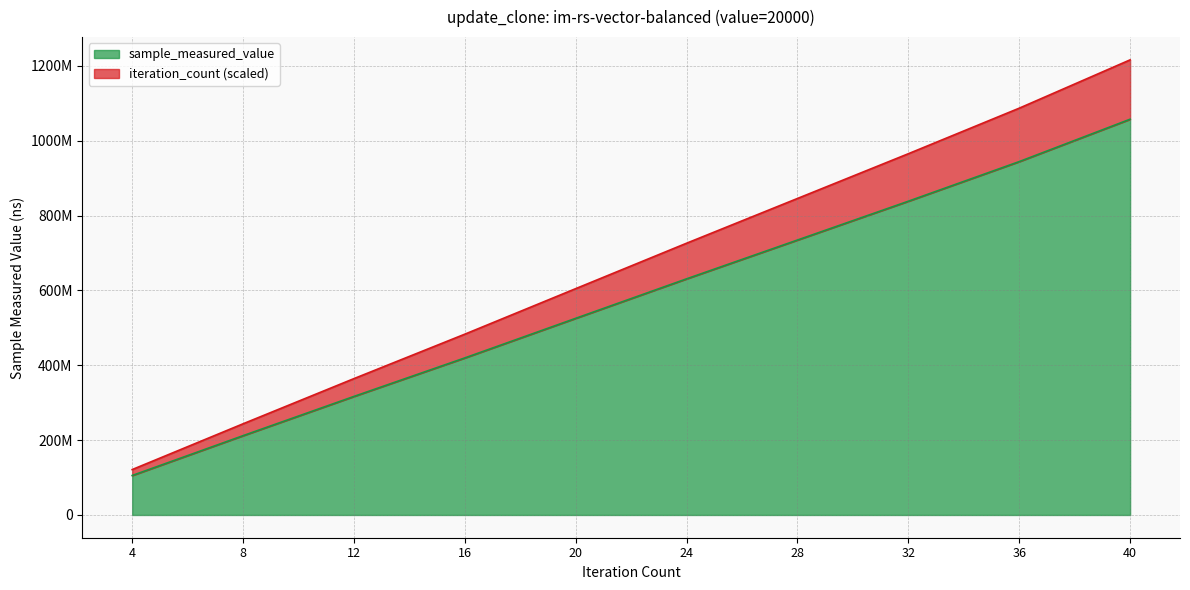

True or false: sample_measured_value has a value of 855994643.8 at 20.

False